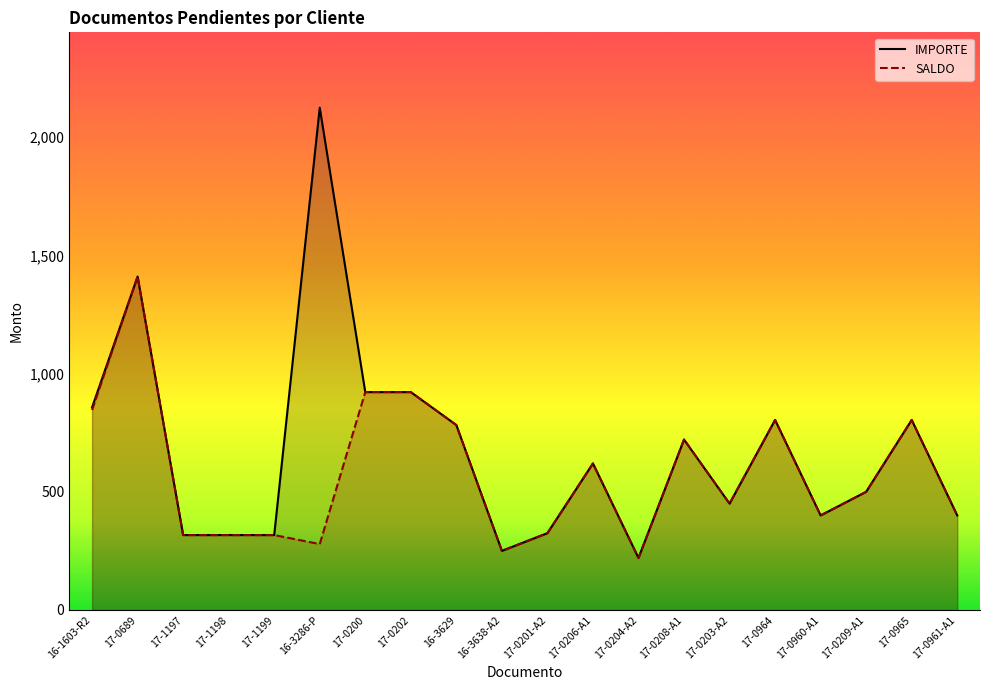

Between 16-3638-A2 and 17-0203-A2, which series saw the biggest shift?

IMPORTE